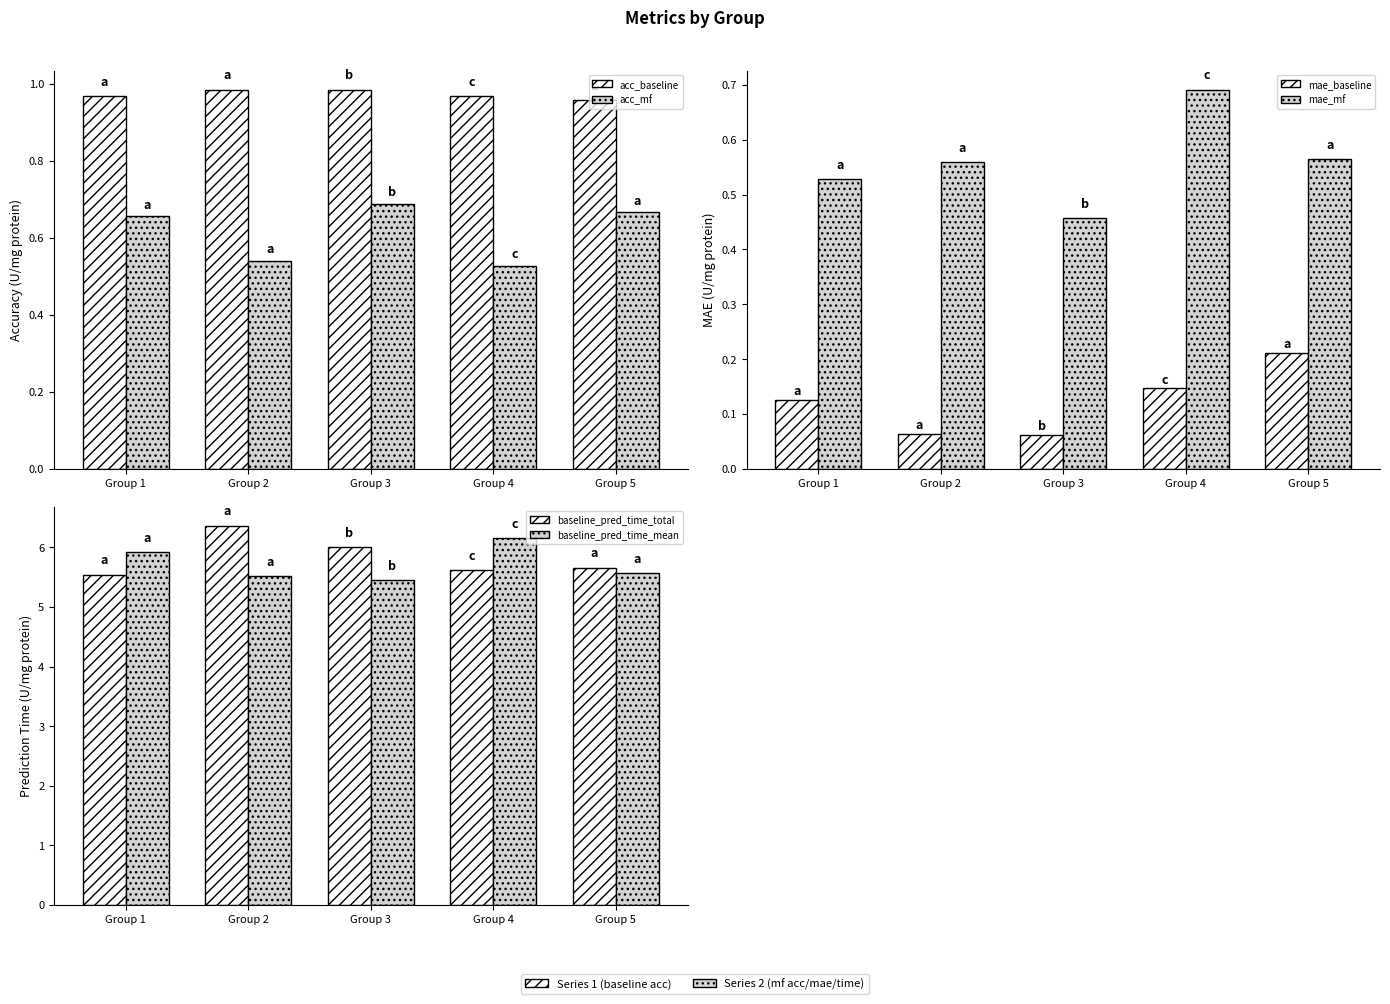

What value does the baseline_pred_time_total series have at Group 2?

6.4